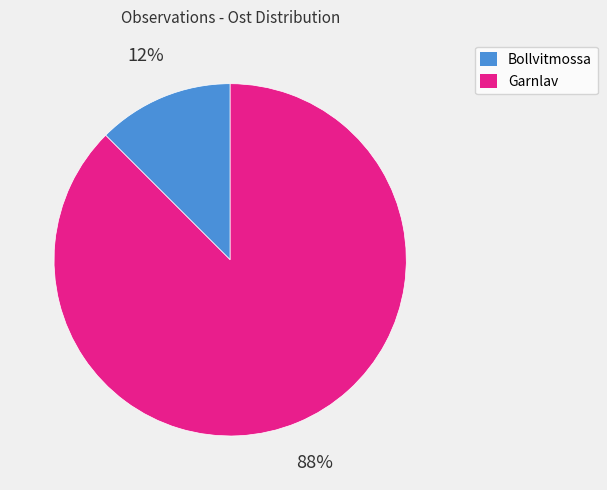

Does any single category account for the majority?

Yes